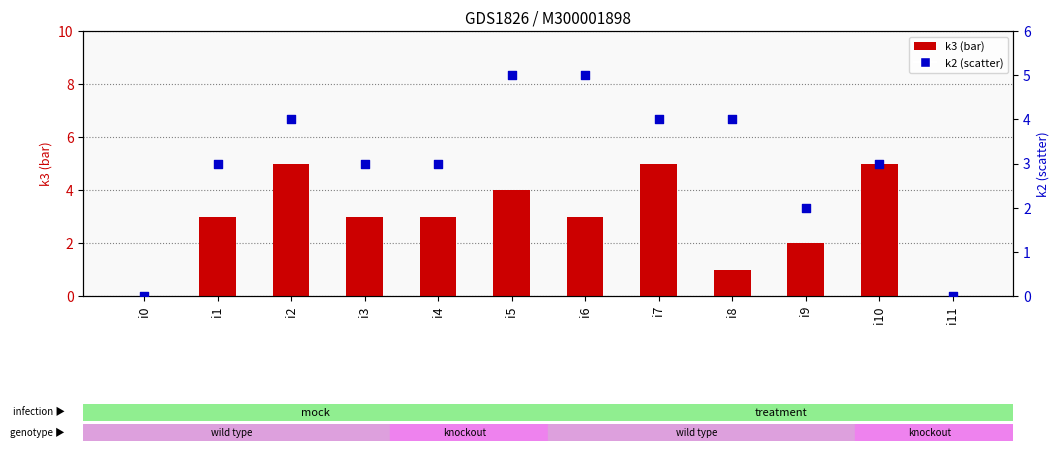

Which series has the largest total across all categories?

k2